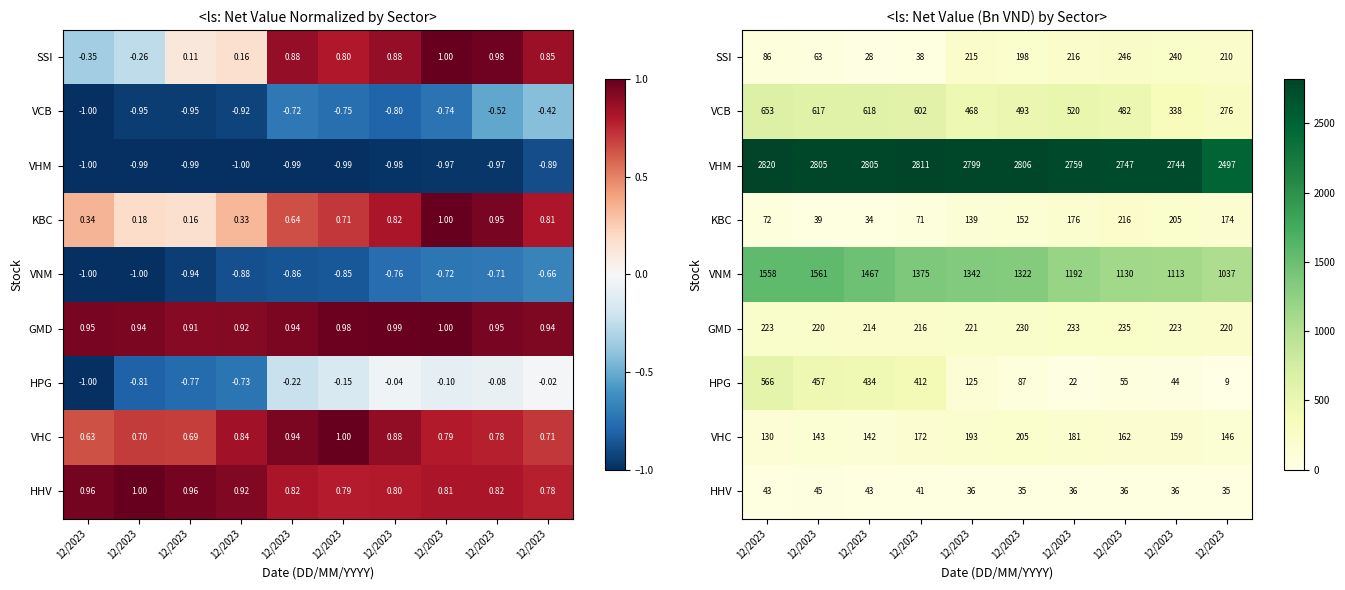

The value of GMD at 12/2023 is 221.0. True or false?

True